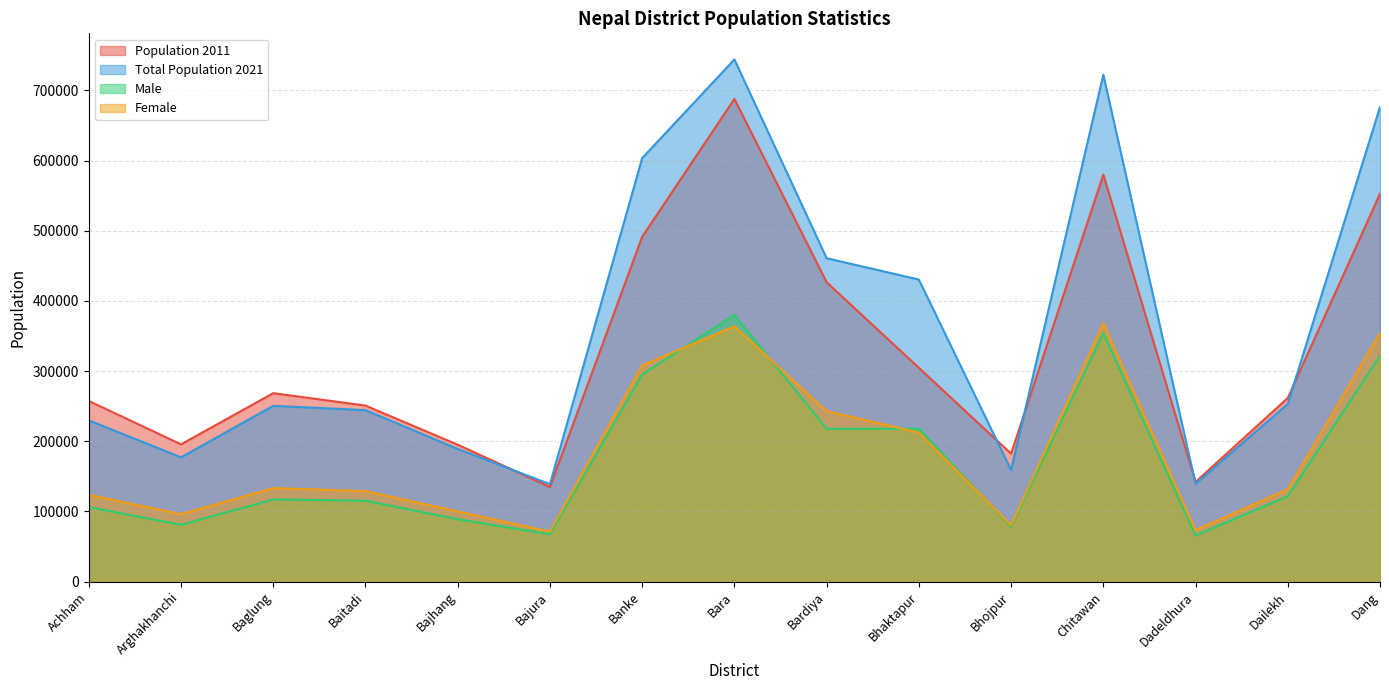

How many lines are shown in the chart?

4